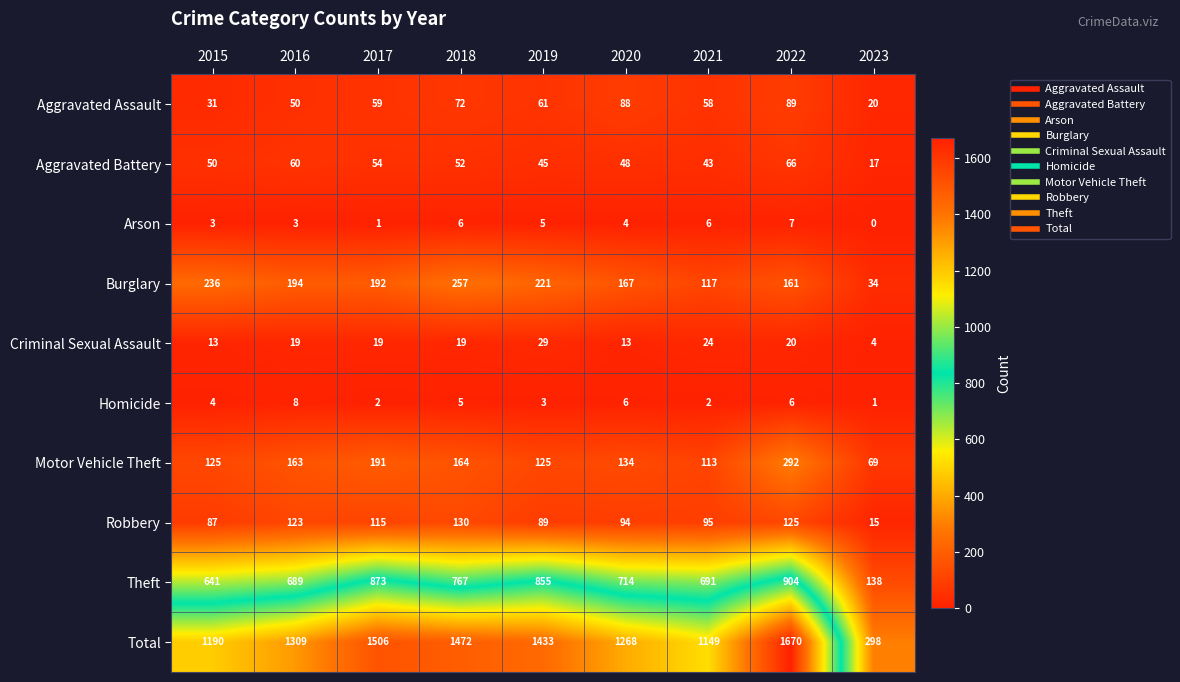

Which series has the largest range (max minus min)?

Total